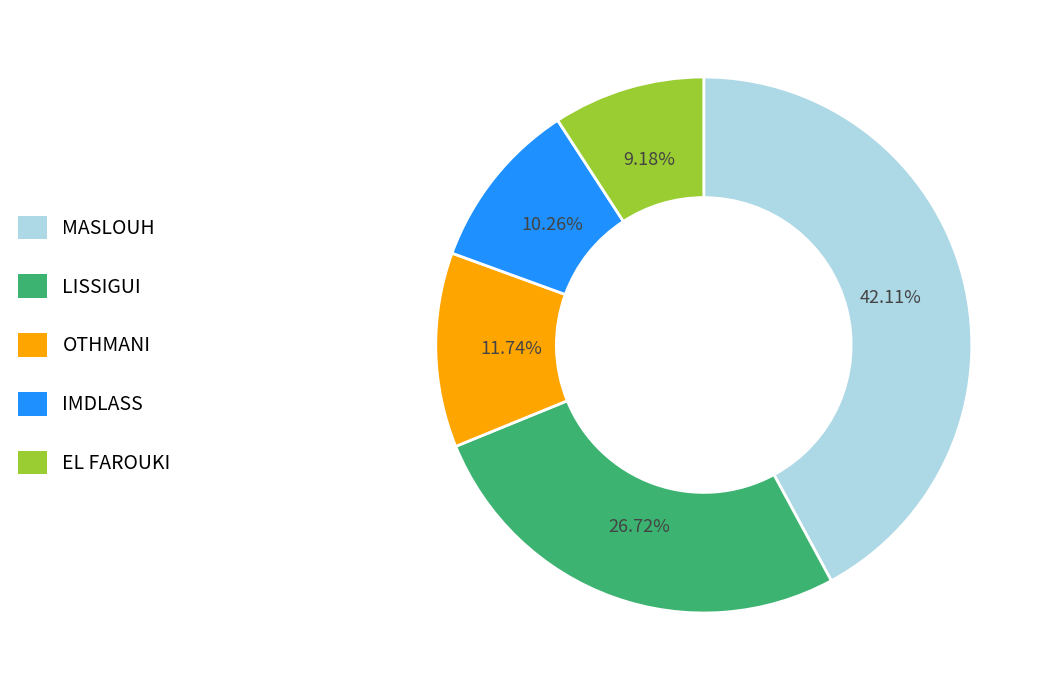

True or false: MASLOUH accounts for 42% of the total.

True